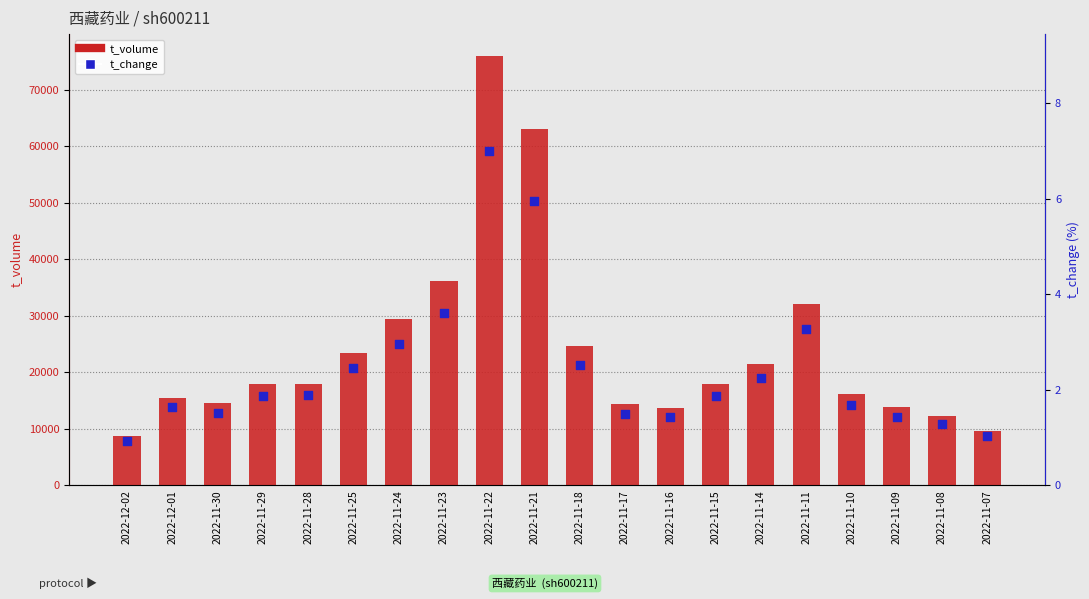

At which category is the sum across all series the highest?

2022-11-22